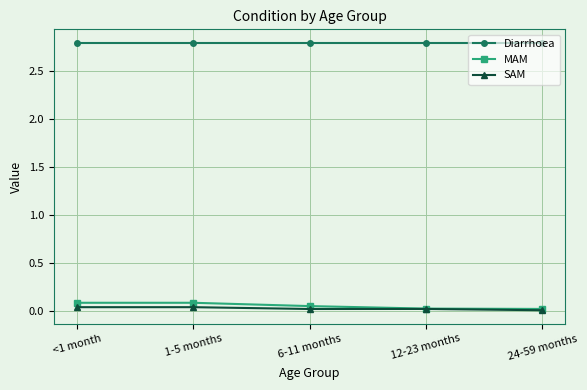

What is the minimum value for Diarrhoea?

2.8